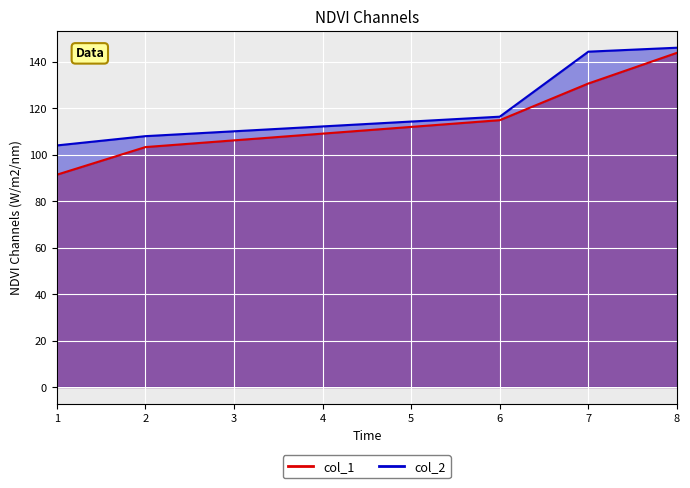

What is the difference between the highest and lowest values at 1?

12.6